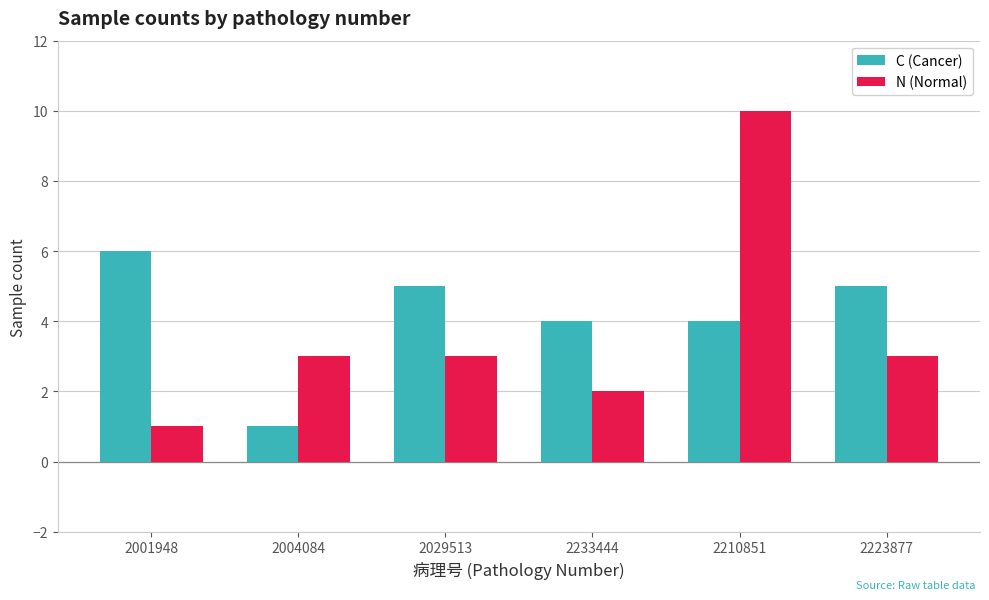

Count the number of data series in this chart.

2